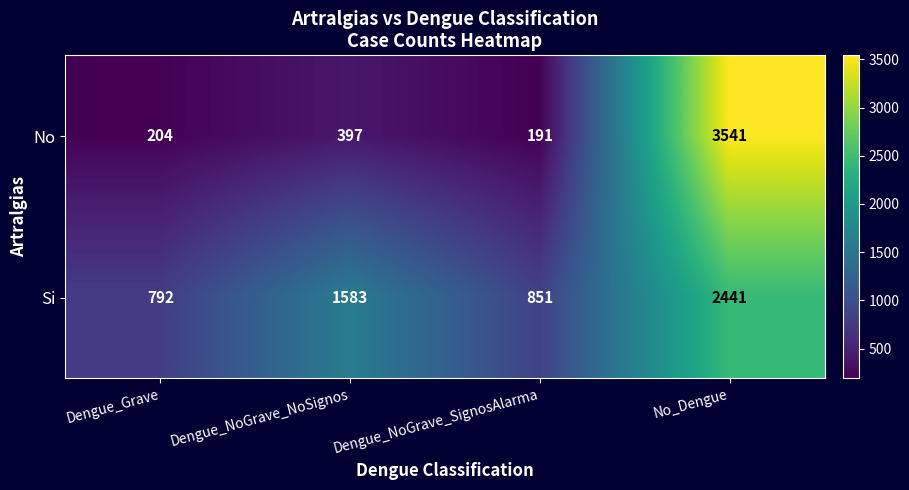

Which series has the largest total across all categories?

Si